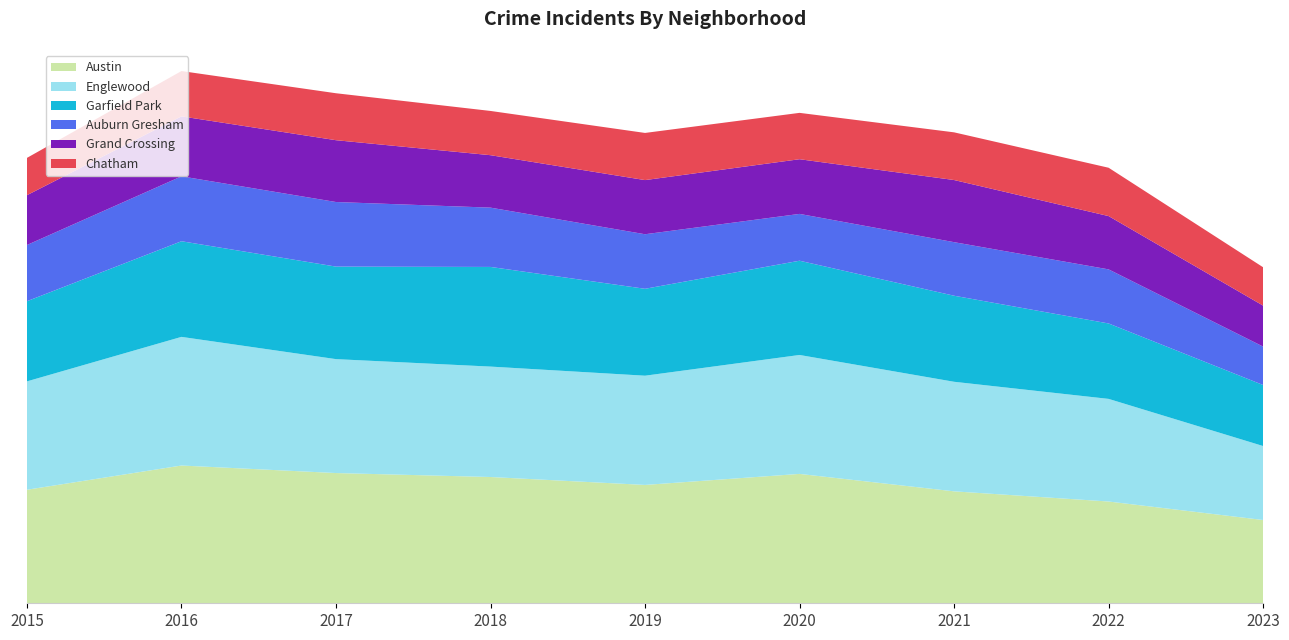

Reading left to right, extract all data points from this chart.

Austin: 1719	2086	1972	1912	1792	1959	1695	1541	1261
Englewood: 1641	1948	1725	1672	1654	1801	1659	1554	1120
Garfield Park: 1214	1448	1401	1509	1316	1427	1303	1142	924
Auburn Gresham: 851	983	978	898	826	709	811	819	582
Grand Crossing: 754	908	936	794	820	828	941	807	620
Chatham: 565	686	711	670	714	702	722	732	581